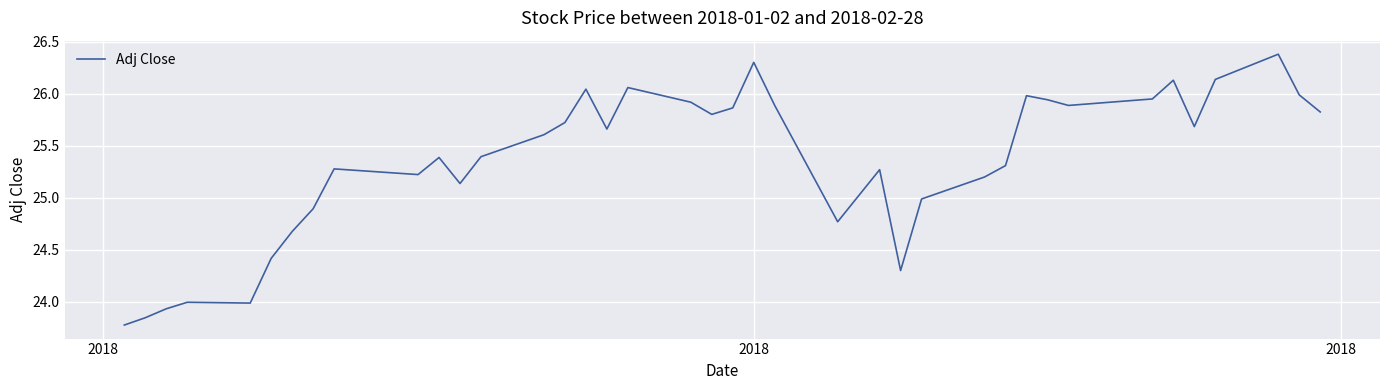

What is the maximum value shown in the chart?

26.4